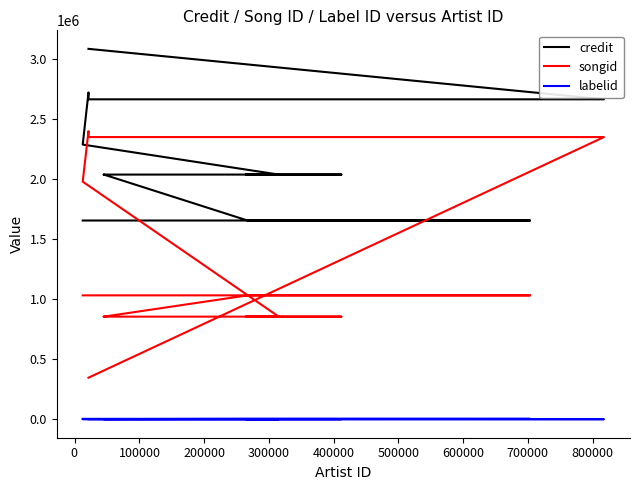

At which category is the sum across all series the highest?

$\mathdefault{800000}$